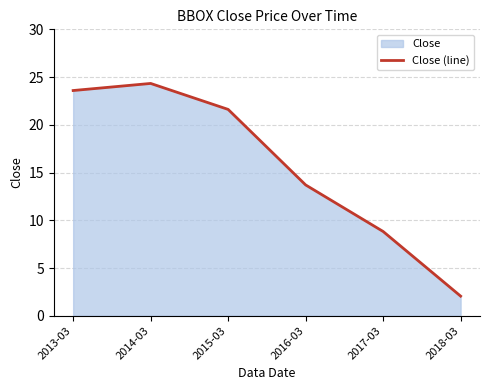

Rank the categories by value from highest to lowest.

2014-03, 2013-03, 2015-03, 2016-03, 2017-03, 2018-03